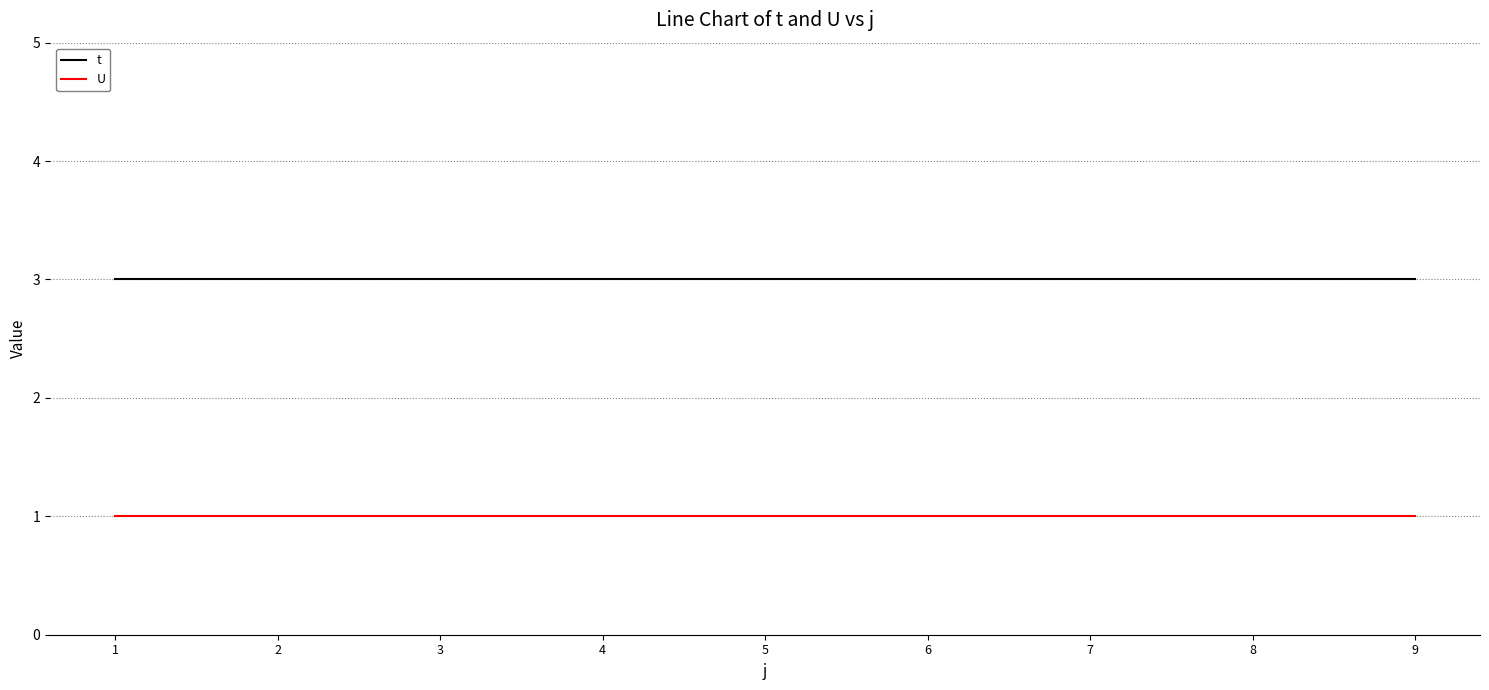

What is the approximate value of t at 8?

3